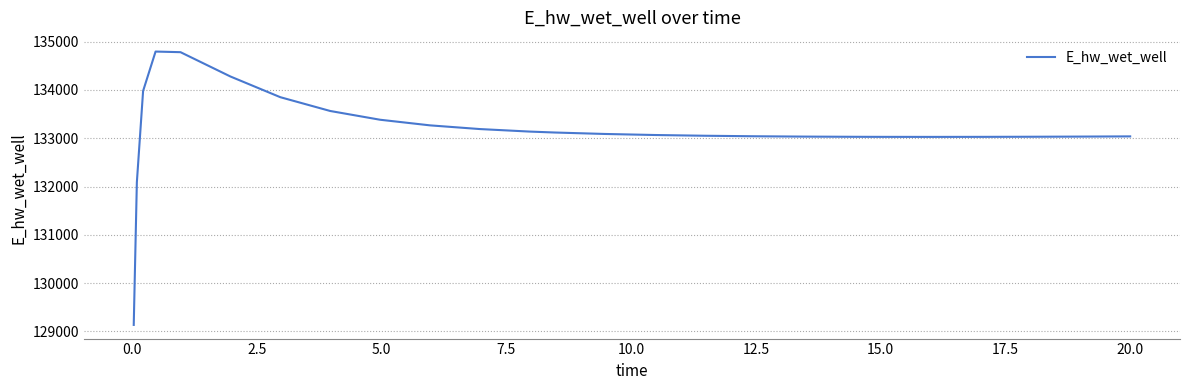

What is the greatest value displayed?

134796.1